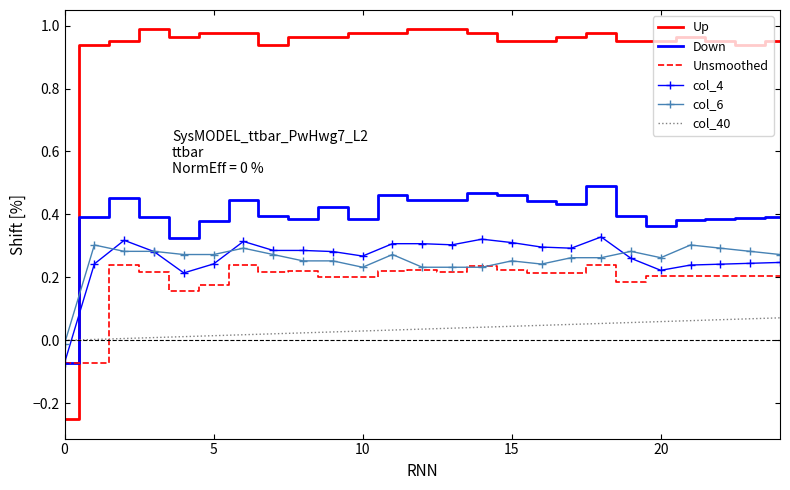

True or false: col_4 and Up cross at least once.

True